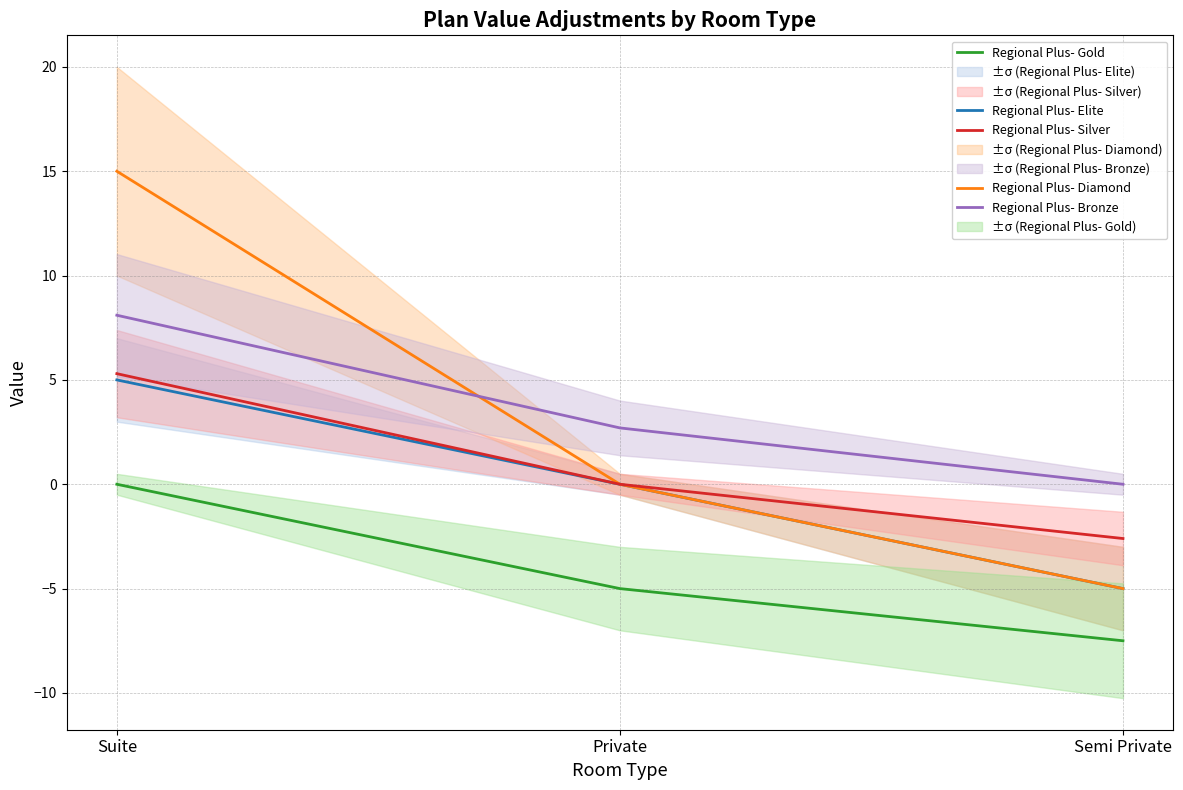

How many Regional Plus- Elite values are between -5 and 5?

3